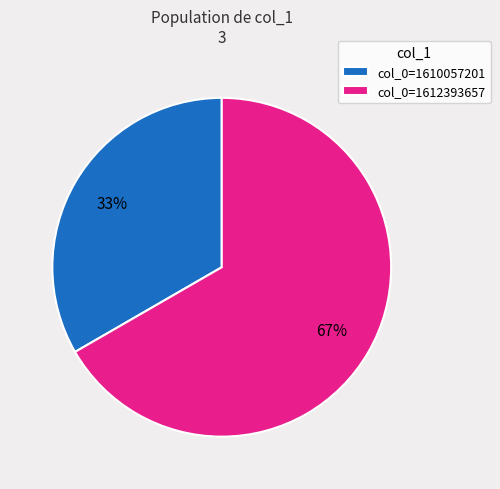

Which category has the biggest portion of the pie?

col_0=1612393657